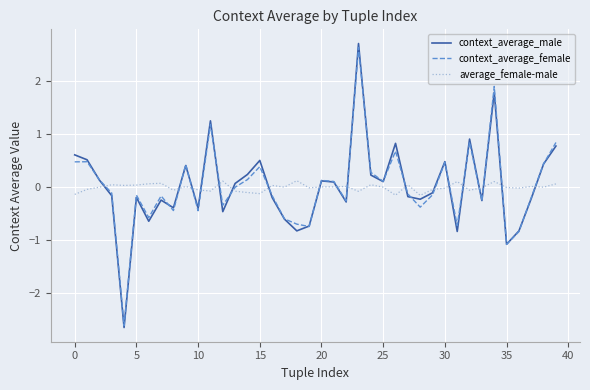

List the series in order of their peak value, highest first.

context_average_male, context_average_female, average_female-male